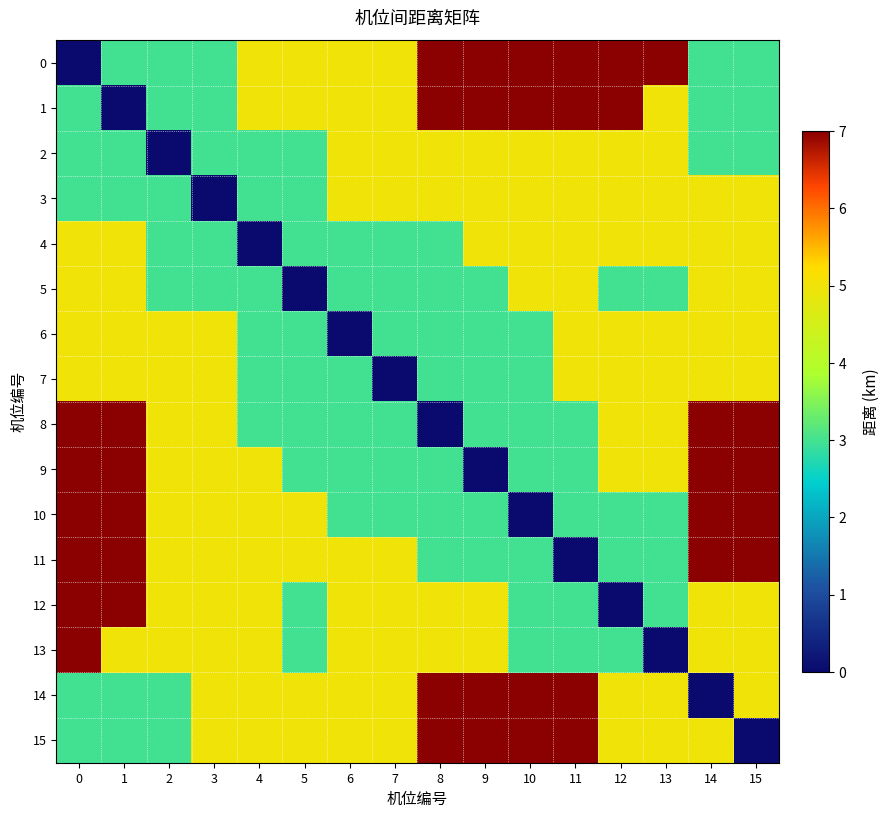

Reading left to right, what are all the values shown in this chart?

0: 0=0	1=3	2=3	3=3	4=5	5=5	6=5	7=5	8=7	9=7	10=7	11=7	12=7	13=7	14=3	15=3
1: 0=3	1=0	2=3	3=3	4=5	5=5	6=5	7=5	8=7	9=7	10=7	11=7	12=7	13=5	14=3	15=3
2: 0=3	1=3	2=0	3=3	4=3	5=3	6=5	7=5	8=5	9=5	10=5	11=5	12=5	13=5	14=3	15=3
3: 0=3	1=3	2=3	3=0	4=3	5=3	6=5	7=5	8=5	9=5	10=5	11=5	12=5	13=5	14=5	15=5
4: 0=5	1=5	2=3	3=3	4=0	5=3	6=3	7=3	8=3	9=5	10=5	11=5	12=5	13=5	14=5	15=5
5: 0=5	1=5	2=3	3=3	4=3	5=0	6=3	7=3	8=3	9=3	10=5	11=5	12=3	13=3	14=5	15=5
6: 0=5	1=5	2=5	3=5	4=3	5=3	6=0	7=3	8=3	9=3	10=3	11=5	12=5	13=5	14=5	15=5
7: 0=5	1=5	2=5	3=5	4=3	5=3	6=3	7=0	8=3	9=3	10=3	11=5	12=5	13=5	14=5	15=5
8: 0=7	1=7	2=5	3=5	4=3	5=3	6=3	7=3	8=0	9=3	10=3	11=3	12=5	13=5	14=7	15=7
9: 0=7	1=7	2=5	3=5	4=5	5=3	6=3	7=3	8=3	9=0	10=3	11=3	12=5	13=5	14=7	15=7
10: 0=7	1=7	2=5	3=5	4=5	5=5	6=3	7=3	8=3	9=3	10=0	11=3	12=3	13=3	14=7	15=7
11: 0=7	1=7	2=5	3=5	4=5	5=5	6=5	7=5	8=3	9=3	10=3	11=0	12=3	13=3	14=7	15=7
12: 0=7	1=7	2=5	3=5	4=5	5=3	6=5	7=5	8=5	9=5	10=3	11=3	12=0	13=3	14=5	15=5
13: 0=7	1=5	2=5	3=5	4=5	5=3	6=5	7=5	8=5	9=5	10=3	11=3	12=3	13=0	14=5	15=5
14: 0=3	1=3	2=3	3=5	4=5	5=5	6=5	7=5	8=7	9=7	10=7	11=7	12=5	13=5	14=0	15=5
15: 0=3	1=3	2=3	3=5	4=5	5=5	6=5	7=5	8=7	9=7	10=7	11=7	12=5	13=5	14=5	15=0